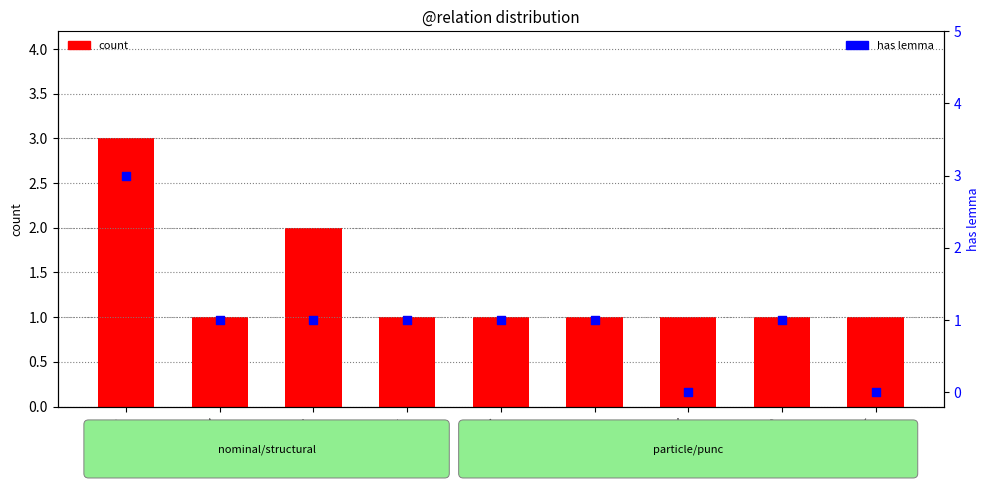

Is the value of count at PRED greater than the value of has lemma at AuxY?

Yes